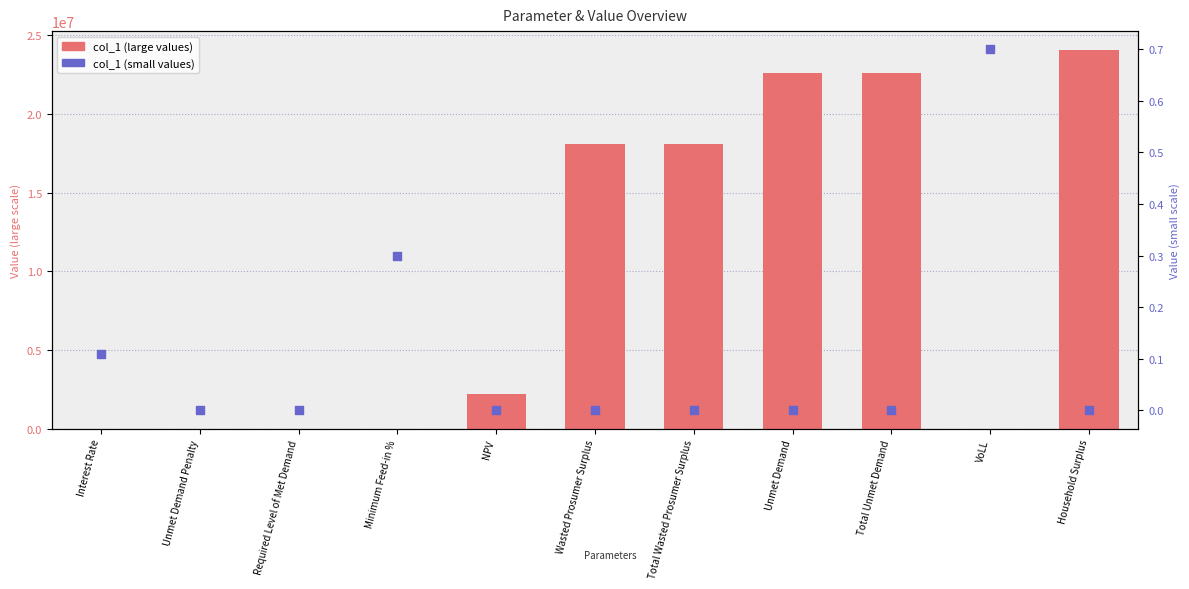

Is the value of col_1 (small) at Required Level of Met Demand greater than the value of col_1 (large) at Household Surplus?

No